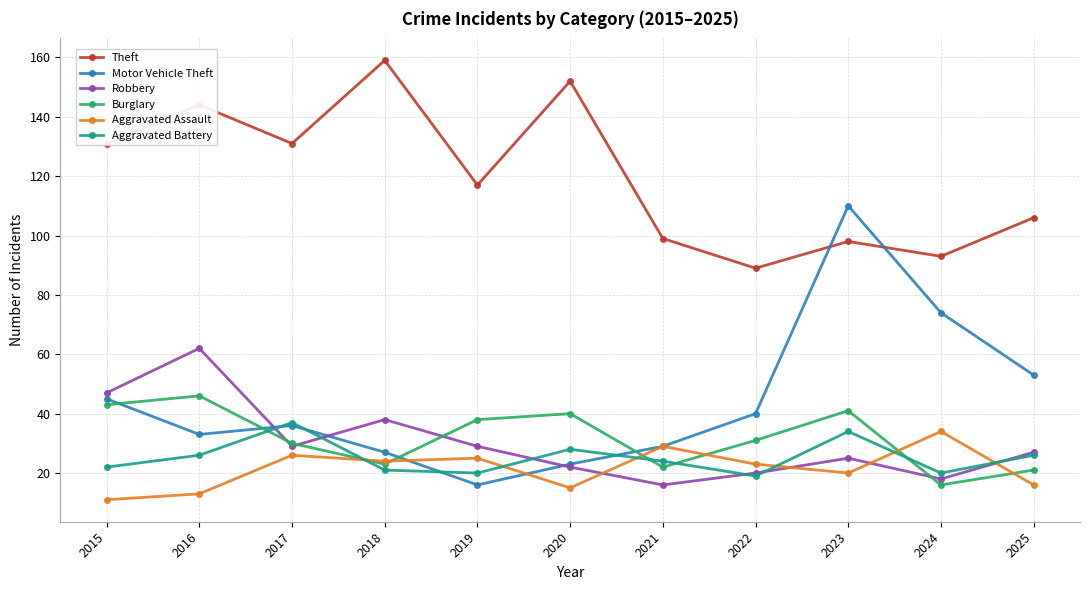

What is the spread (max minus min) of values at 2022?

70